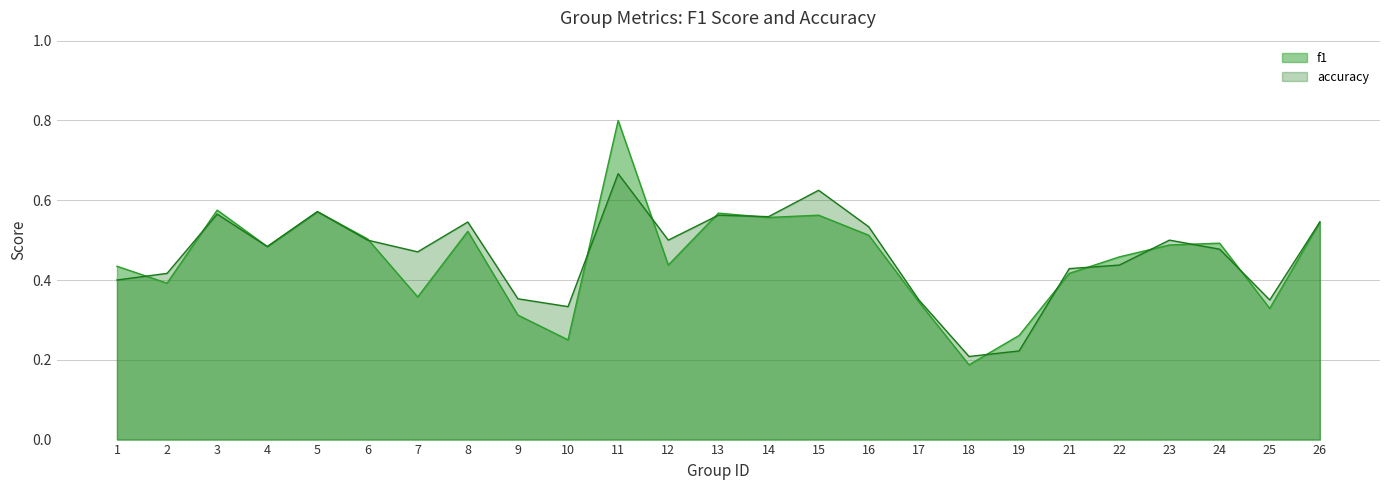

After their last crossing, which series has the higher values: accuracy or f1?

accuracy